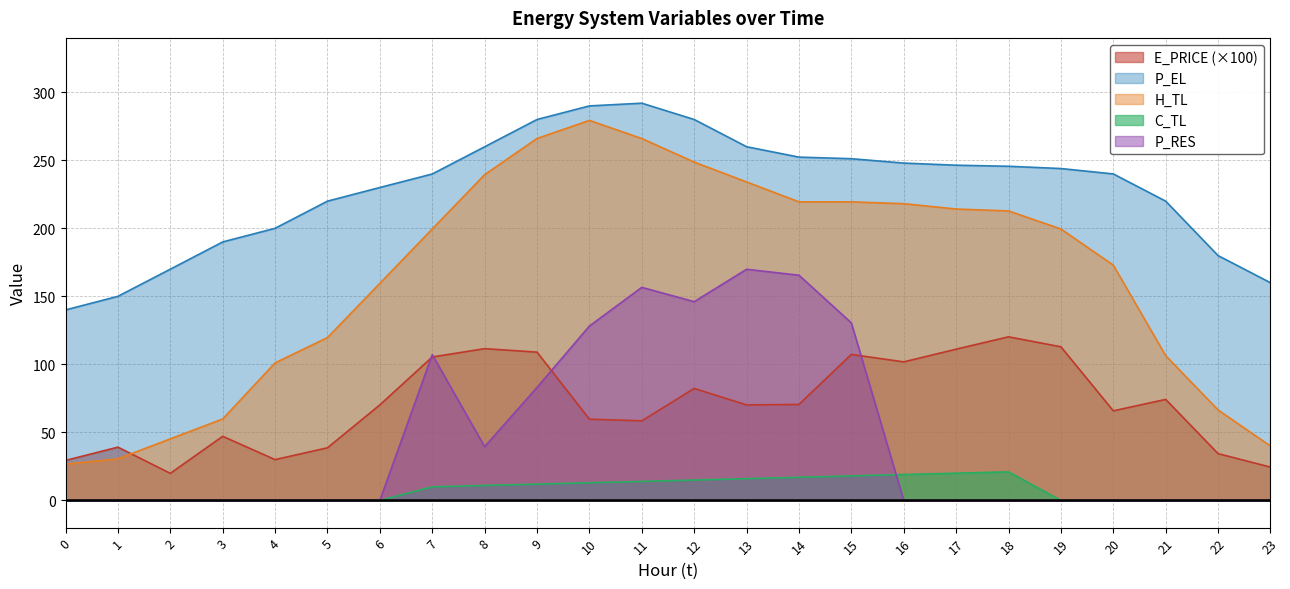

Is it true that H_TL equals 326.0 at 14?

False